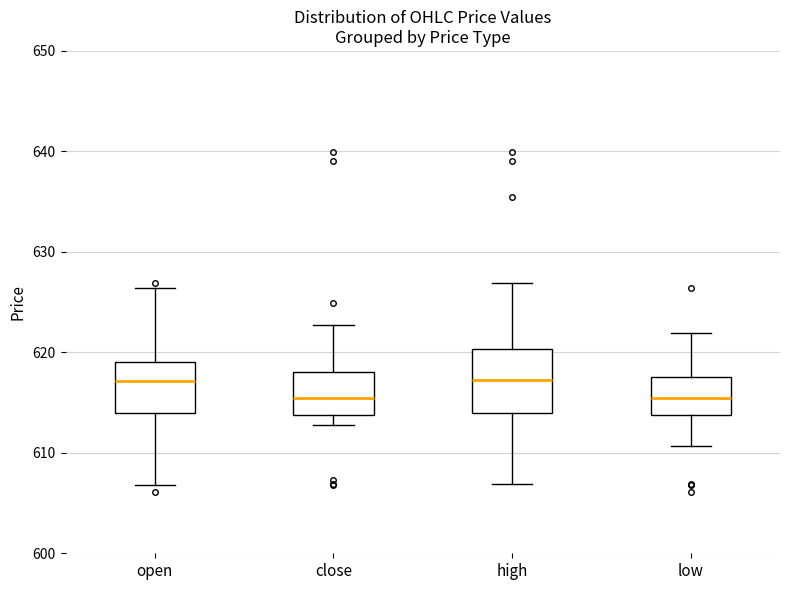

Reading left to right, transcribe this box plot: for each box, give where its median line is, the range the box spans, and where its two whiskers end, as read against the y-axis. The values are not printed on the chart, so give them approximately, as read against the axis.

open: median 617, box 614 to 619, whiskers 607 to 626
close: median 616, box 614 to 618, whiskers 613 to 623
high: median 617, box 614 to 620, whiskers 607 to 627
low: median 616, box 614 to 618, whiskers 611 to 622